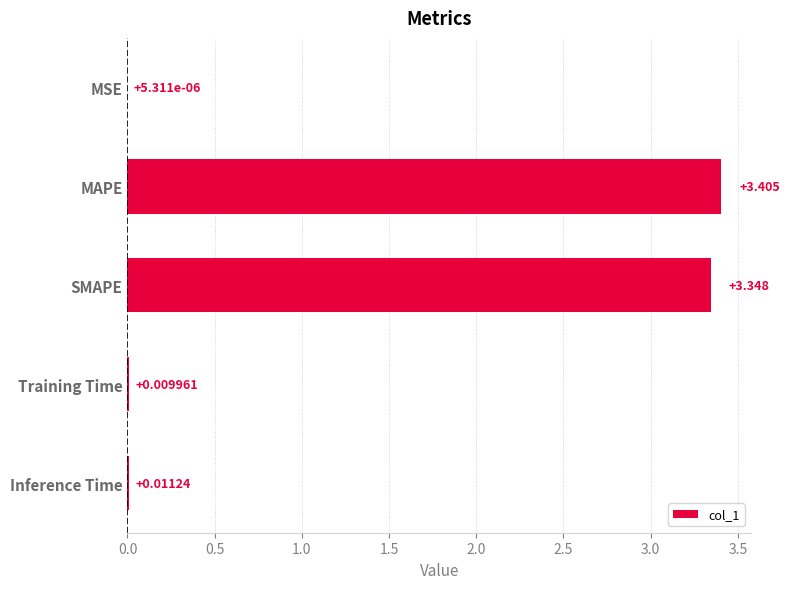

Where is the data nearest to the value 1?

Inference Time